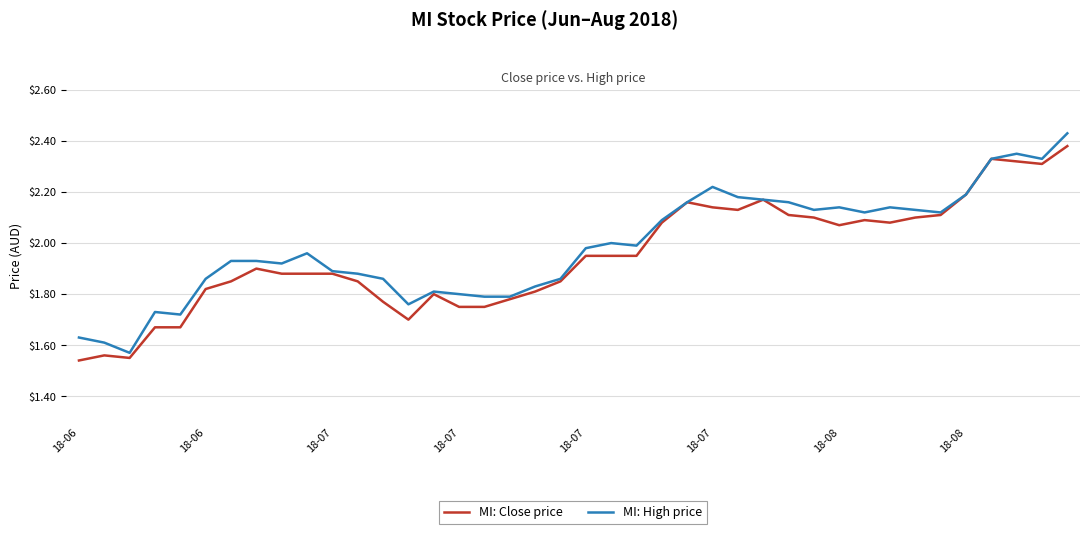

How many lines are shown in the chart?

2